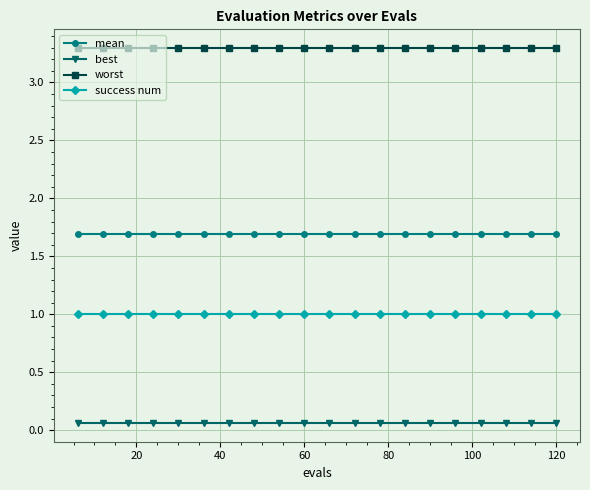

What is the average value of the success num series?

1.0